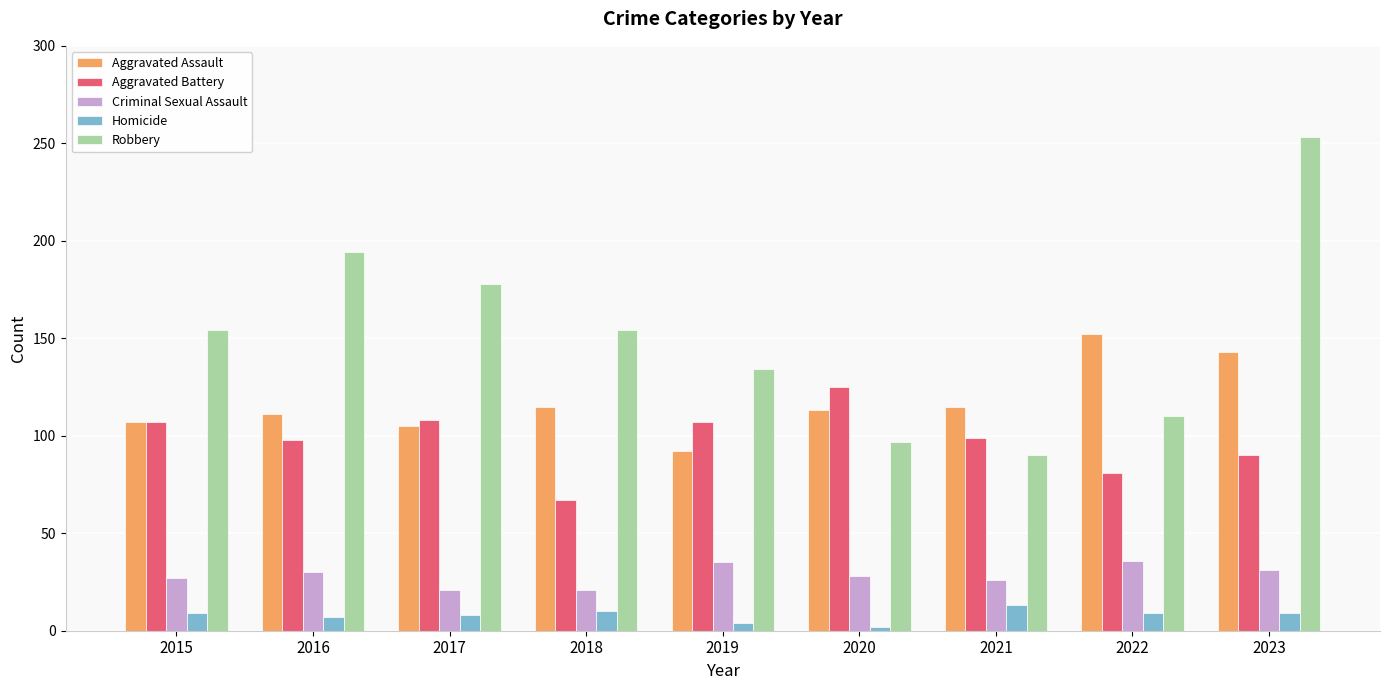

The Criminal Sexual Assault series shows 46 at 2023. True or false?

False